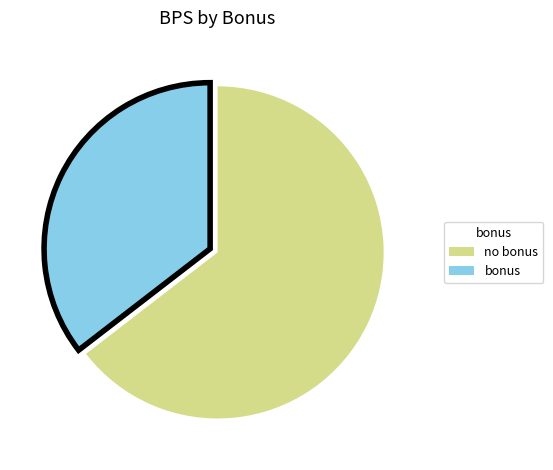

Is bonus the majority of the pie?

No